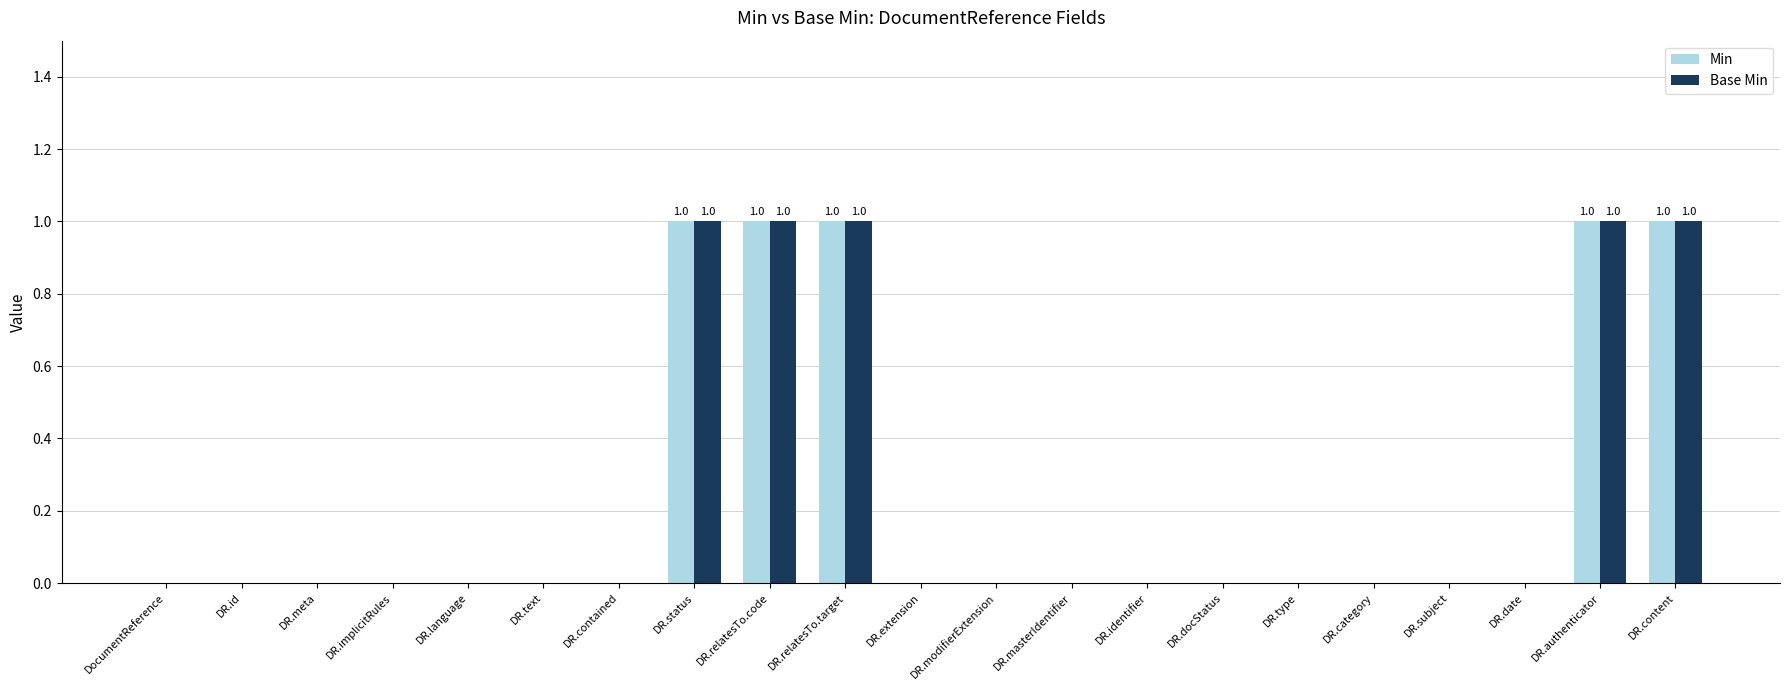

The value of Min at DR.status is 0. True or false?

False